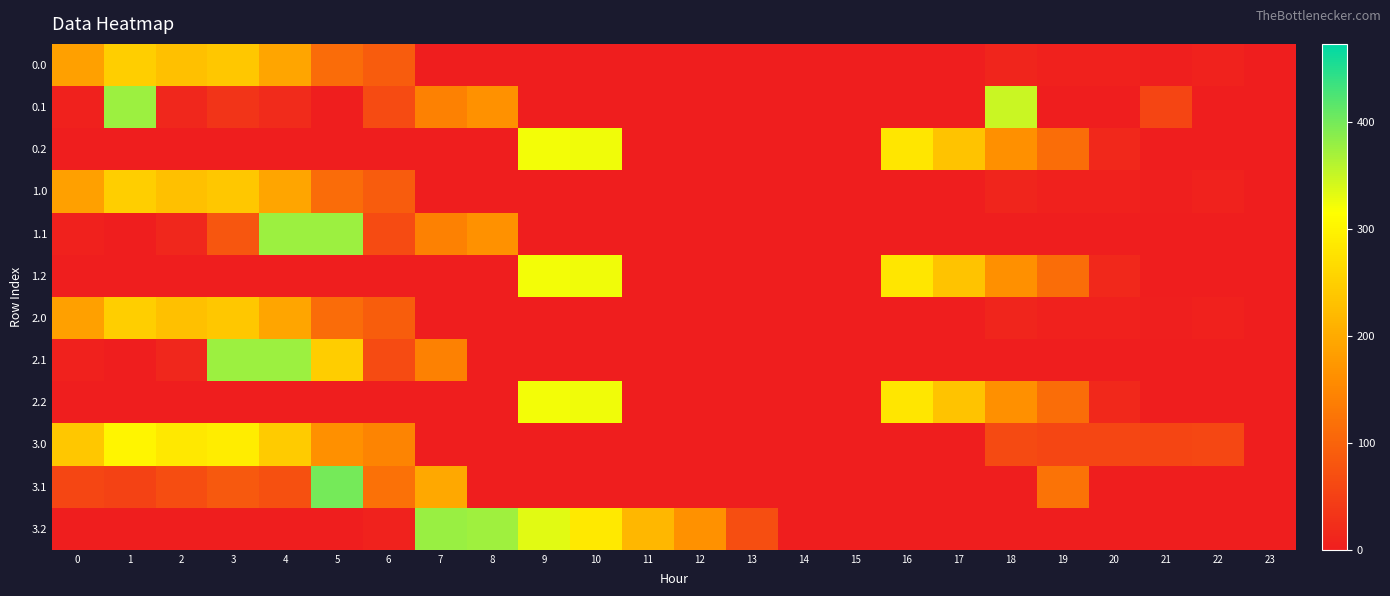

What is the maximum value shown in the chart?

399.4